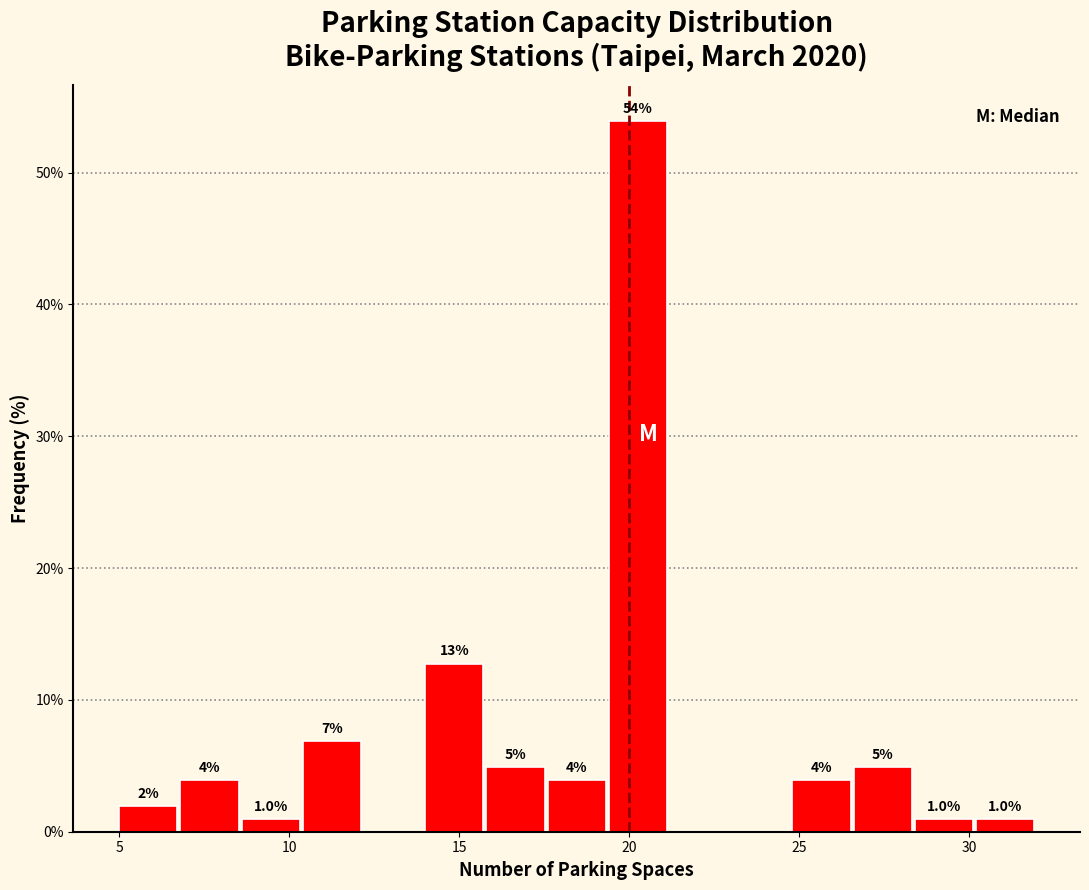

Around what value on the x-axis is the tallest bar? Give the approximate position of its centre, as read against the axis.

20.5